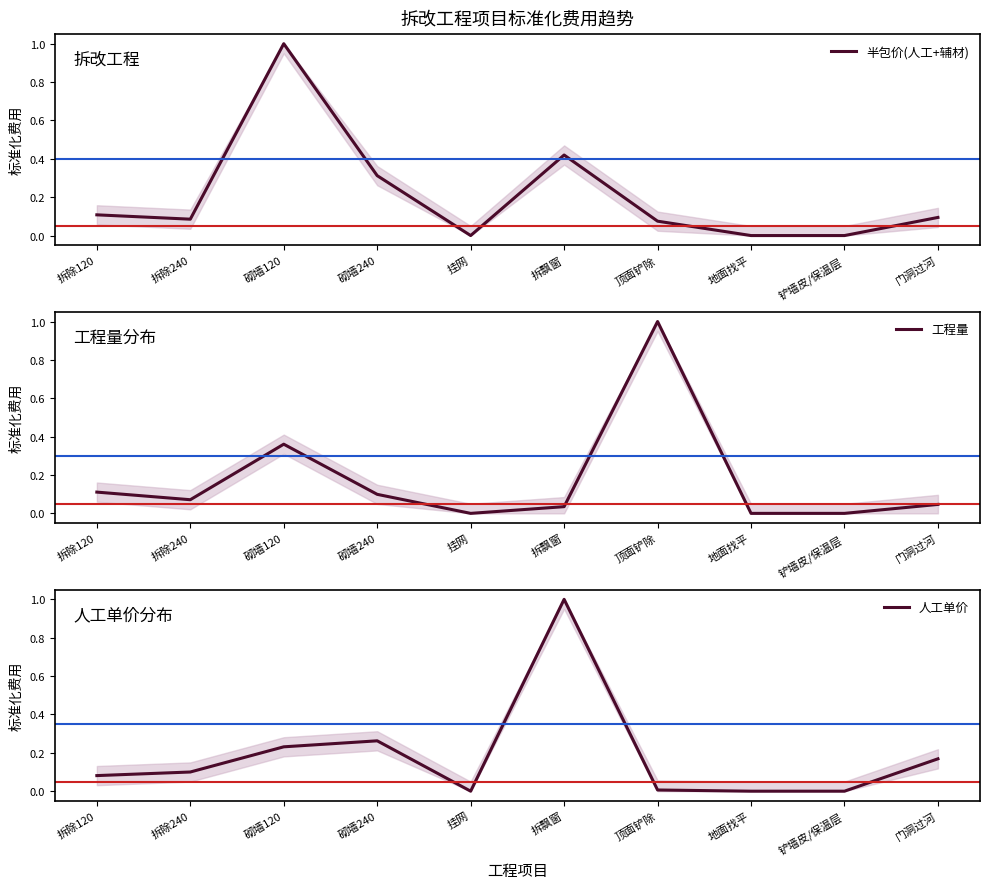

Reading right to left, transcribe all the data shown in this chart.

半包价(人工+辅材): 门洞过河=0.1	铲墙皮/保温层=0.0	地面找平=0.0	顶面铲除=0.1	拆飘窗=0.4	挂网=0.0	砌墙240=0.3	砌墙120=1.0	拆除240=0.1	拆除120=0.1
工程量: 门洞过河=0.0	铲墙皮/保温层=0.0	地面找平=0.0	顶面铲除=1.0	拆飘窗=0.0	挂网=0.0	砌墙240=0.1	砌墙120=0.4	拆除240=0.1	拆除120=0.1
人工单价: 门洞过河=0.2	铲墙皮/保温层=0.0	地面找平=0.0	顶面铲除=0.0	拆飘窗=1.0	挂网=0.0	砌墙240=0.3	砌墙120=0.2	拆除240=0.1	拆除120=0.1